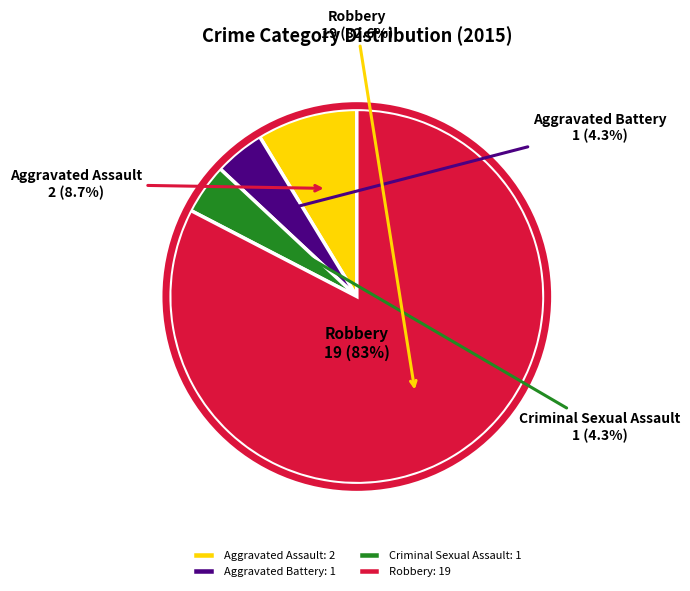

Between Criminal Sexual Assault and Aggravated Battery, which is larger?

Criminal Sexual Assault